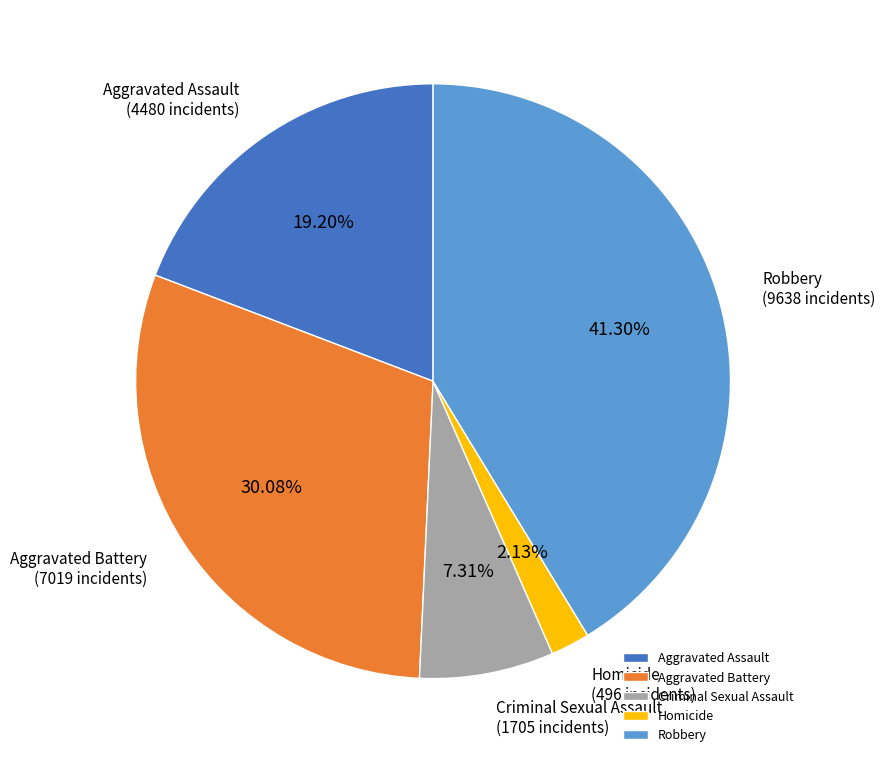

How many slices are in this pie chart?

5